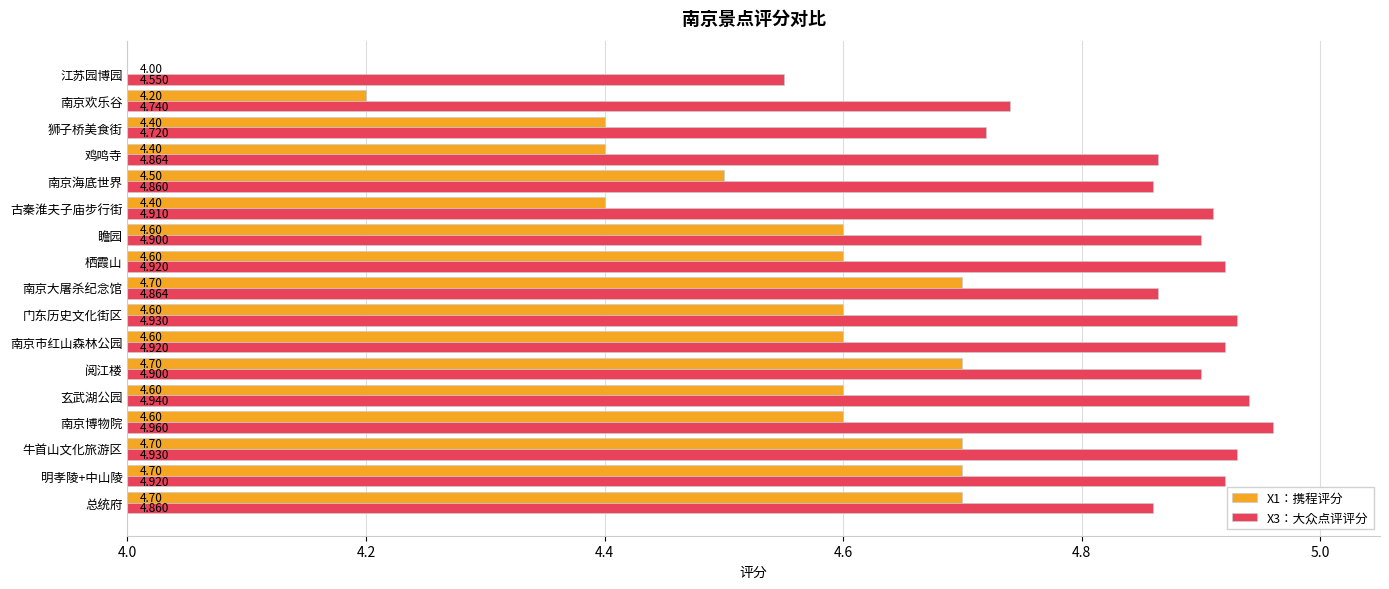

At which label is X3：大众点评评分 closest to 4?

江苏园博园